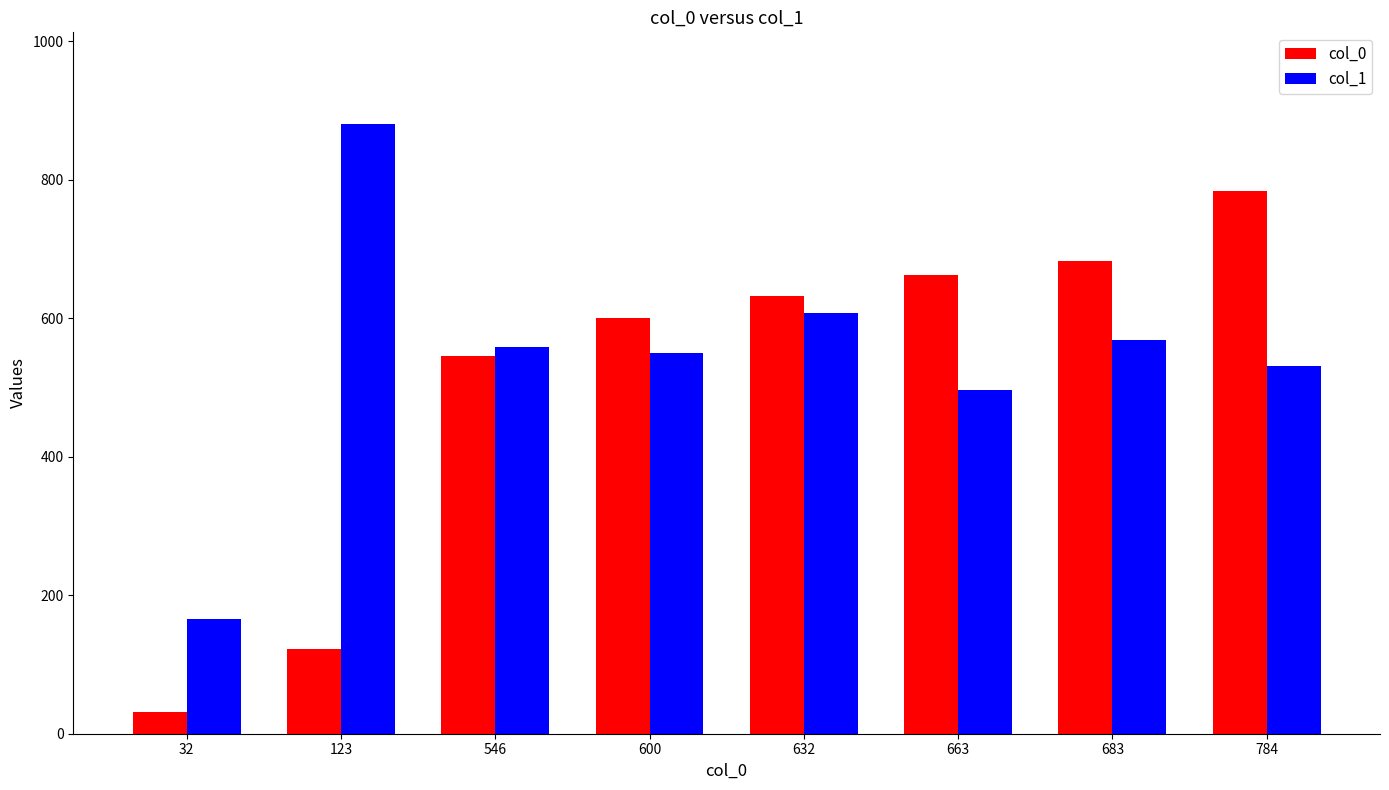

Reading left to right, transcribe all the data shown in this chart.

col_0: 32	123	546	600	632	663	683	784
col_1: 165	881	558	550	608	497	569	531